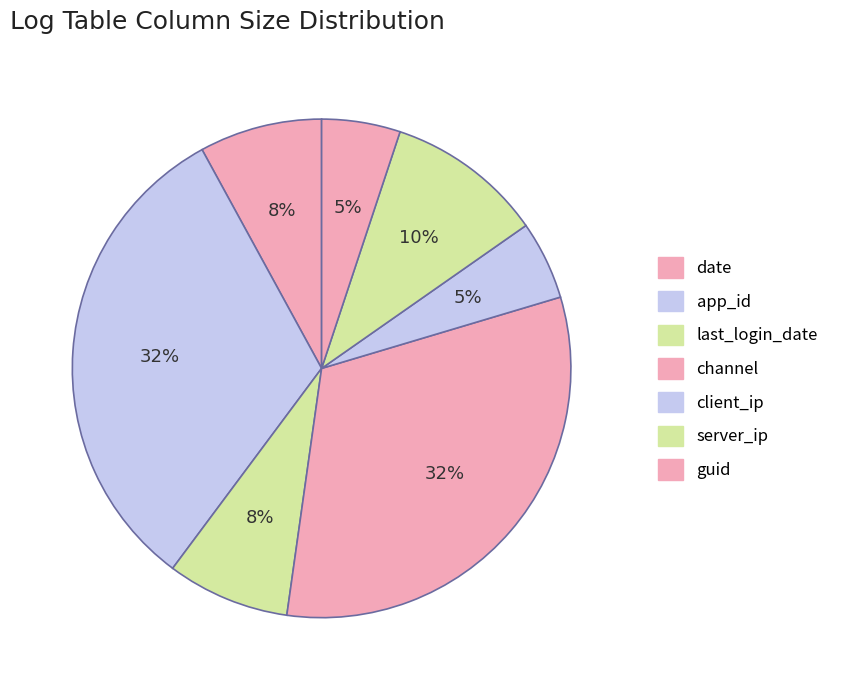

To the nearest percent, what percentage of the pie is app_id?

32%